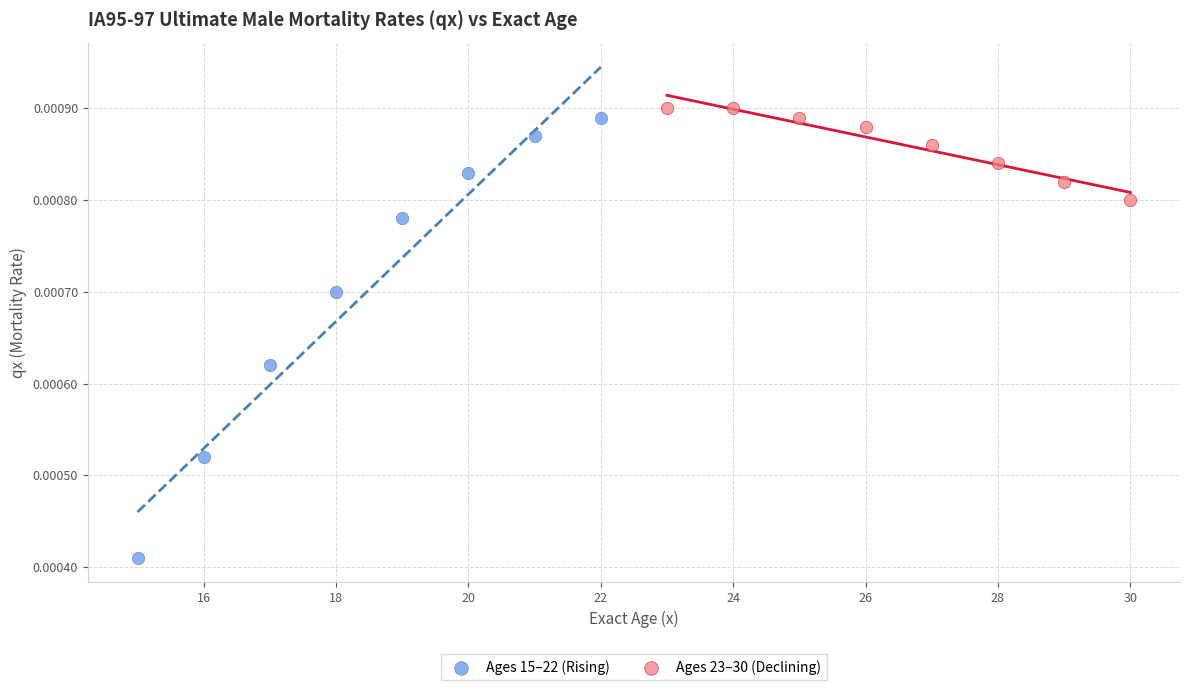

Which series has the widest spread of Y values?

Ages 15–22 (Rising)